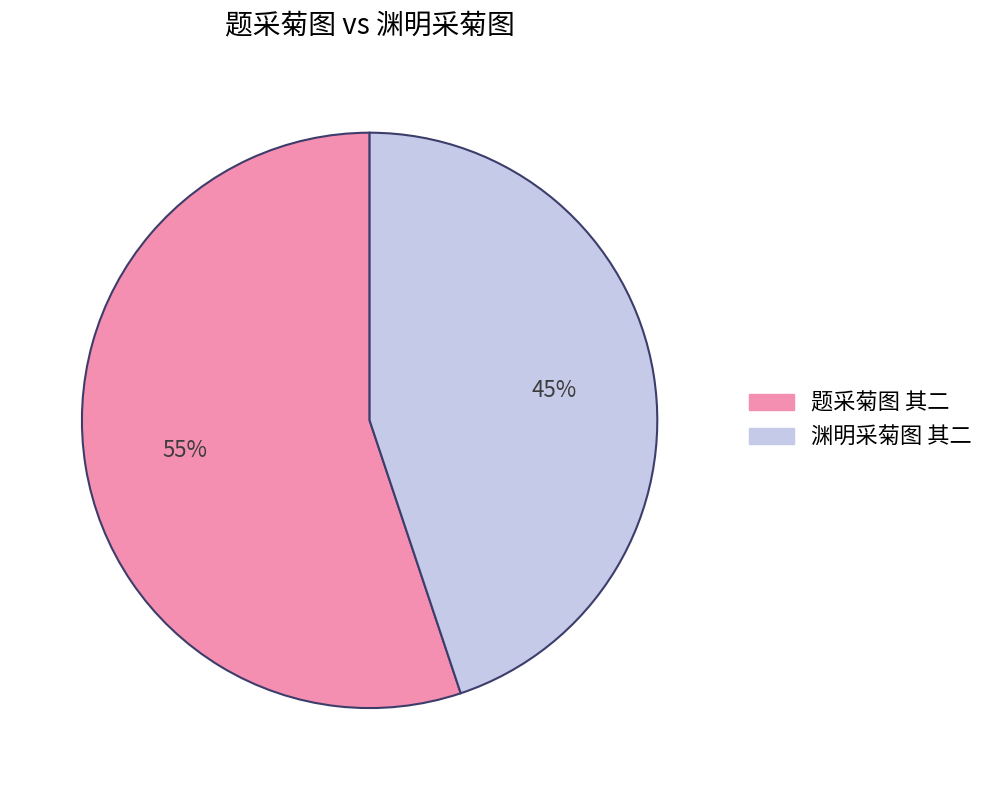

What is the majority slice?

题采菊图 其二